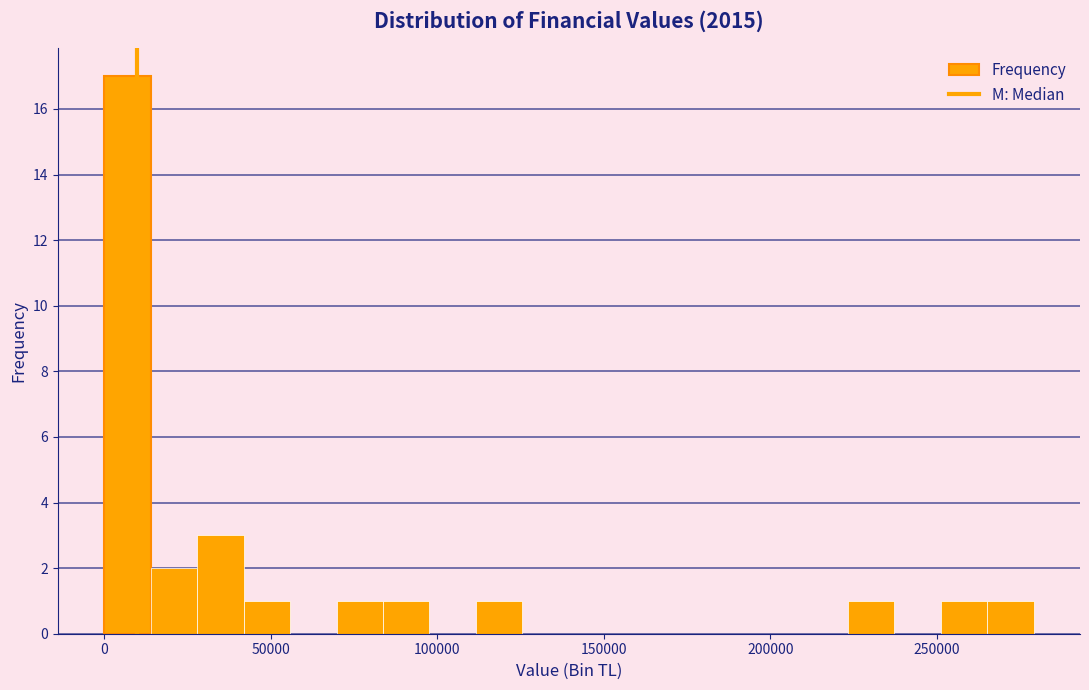

Read against the x-axis, roughly where is the centre of the tallest bar?

5000